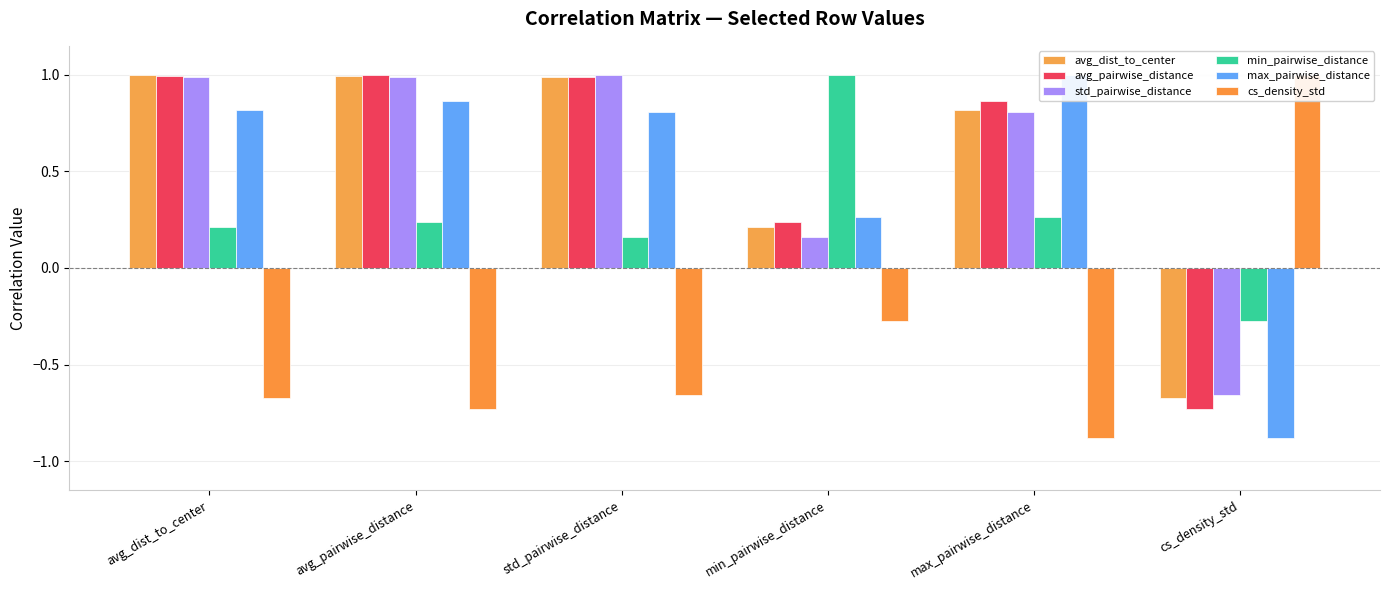

What is the maximum value shown in the chart?

1.0